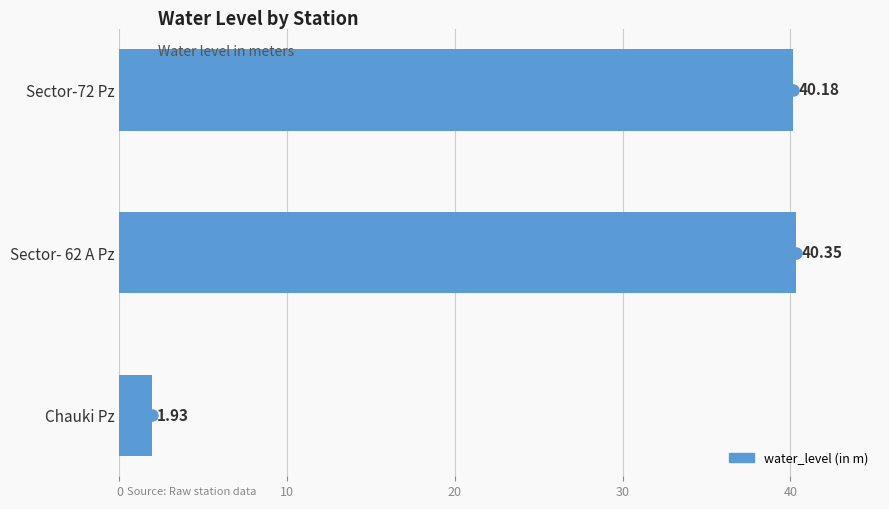

What is the change in value from Chauki Pz to Sector- 62 A Pz?

+38.4